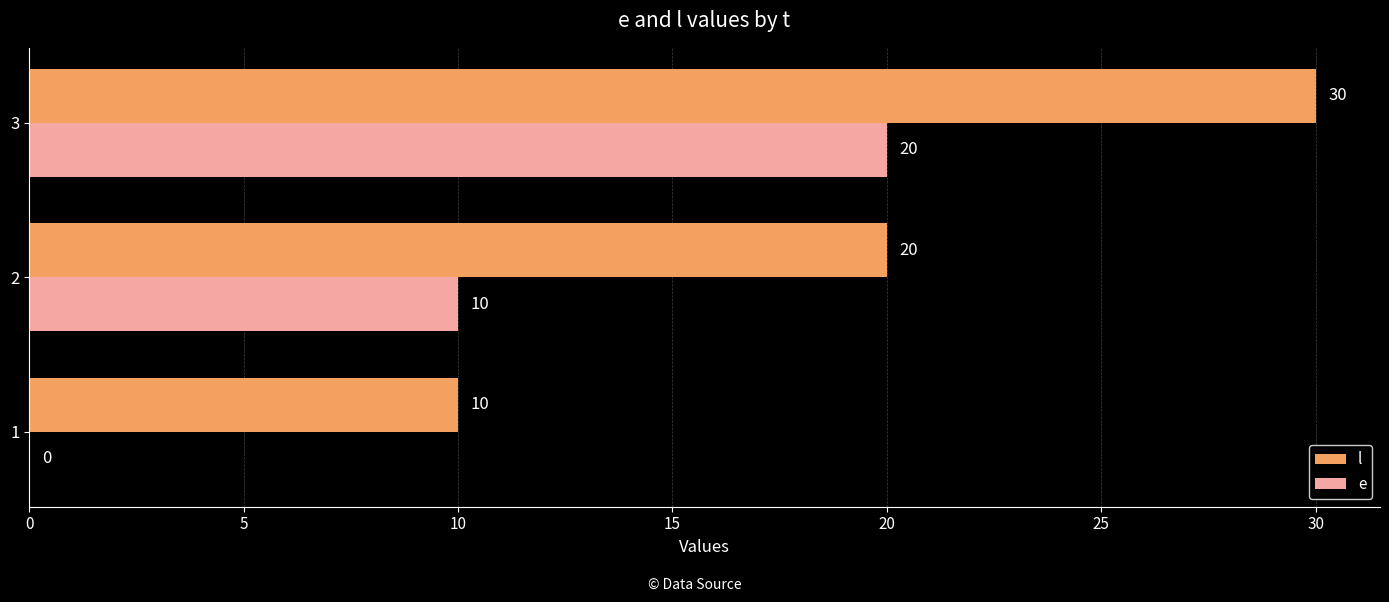

What is the total value across all series at 1?

10